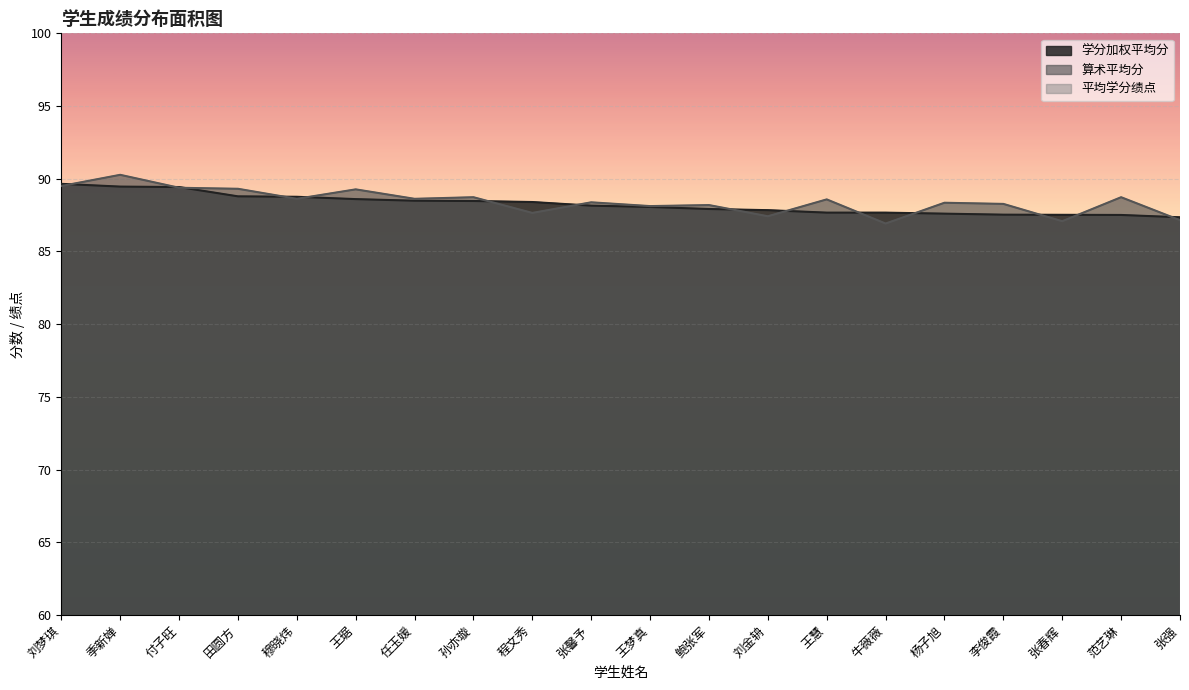

How many categories are shown in the chart?

20